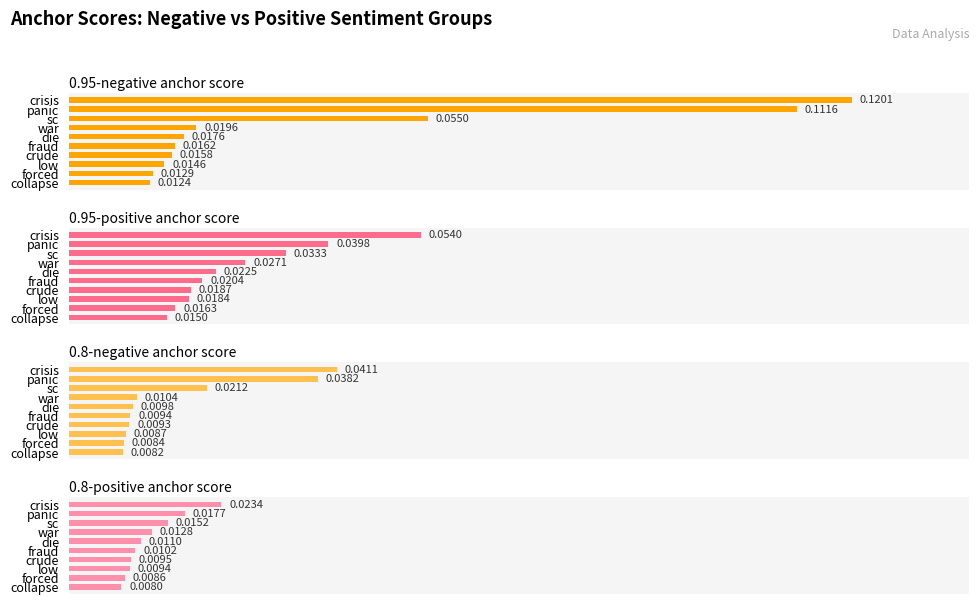

Count the 0.8-negative anchor score values in the range 0 to 1.

10